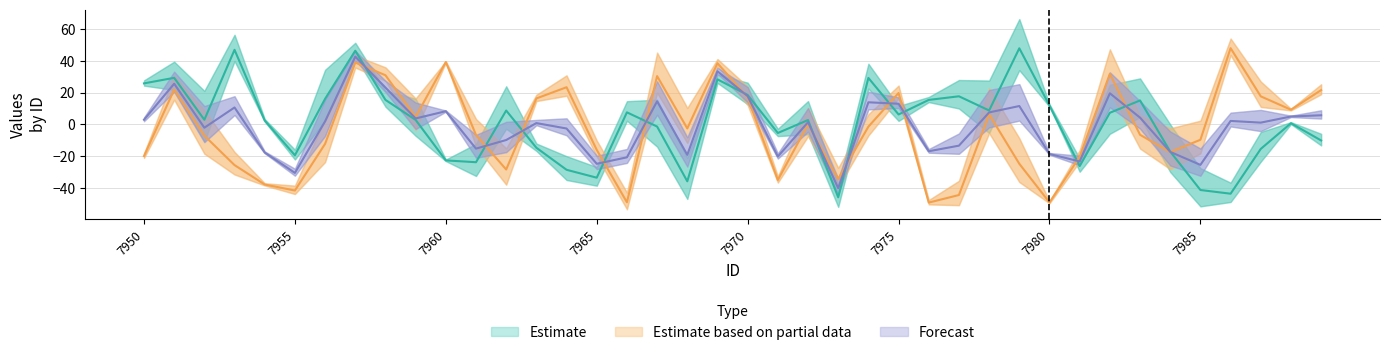

At which label does y2 first exceed -2?

7951